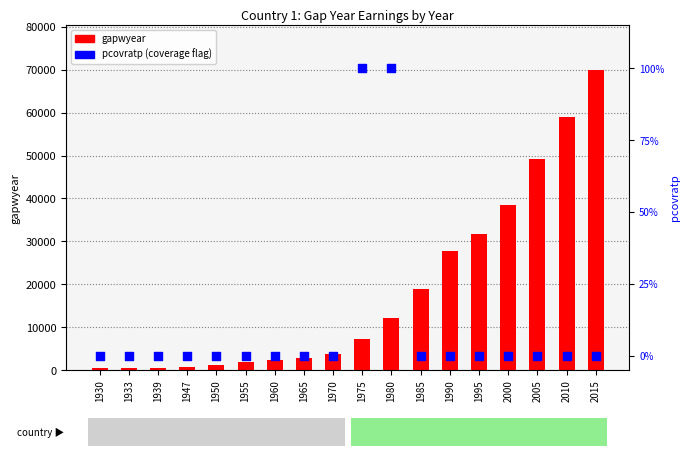

At how many categories does at least one series exceed 32940?

4